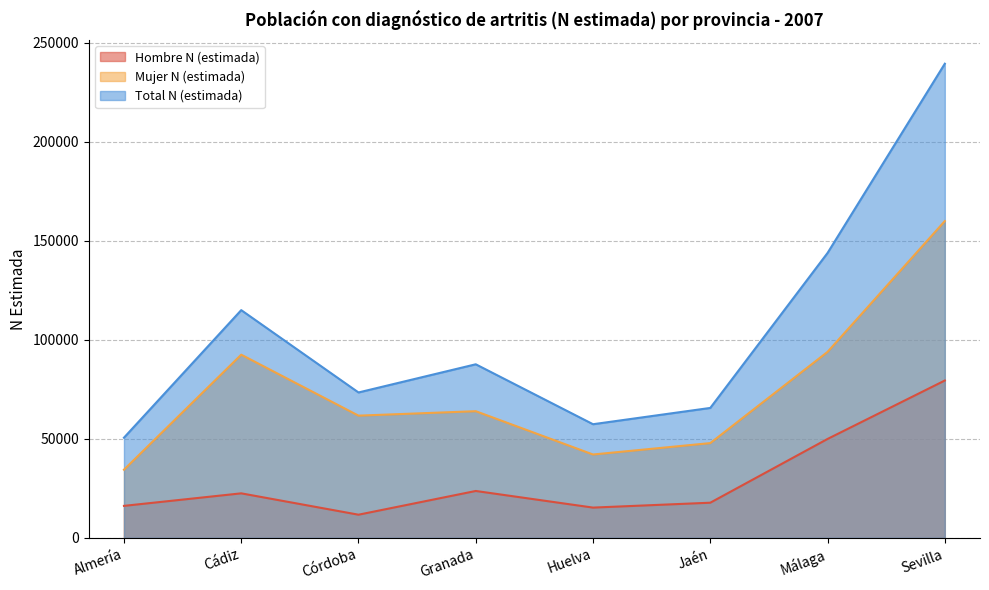

Where does the Mujer N (estimada) series first go above 63976?

Cádiz